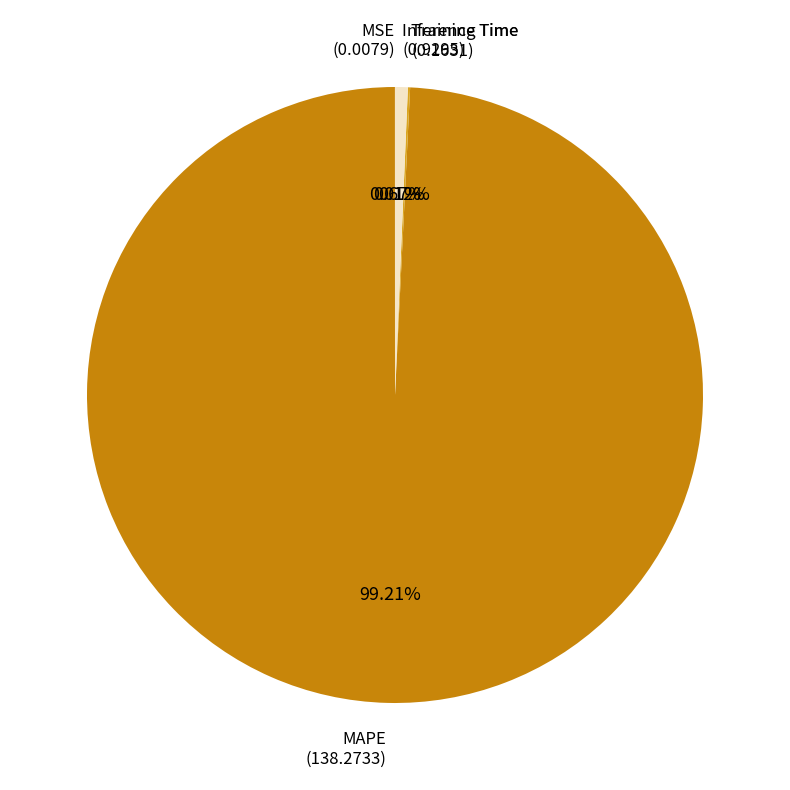

What is the largest slice in the pie chart?

MAPE